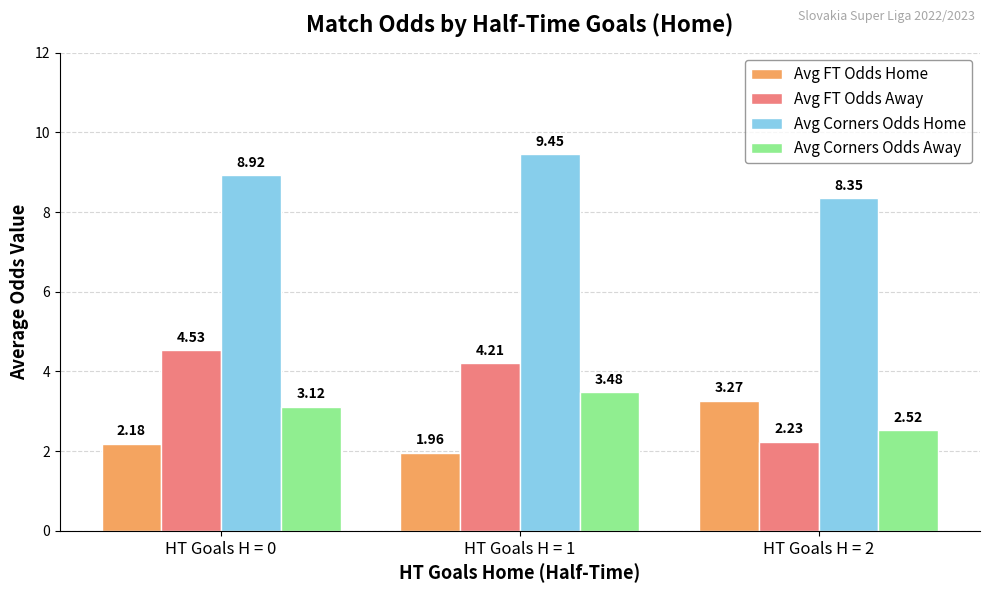

What is the difference between the highest and lowest values at HT Goals H = 1?

7.5